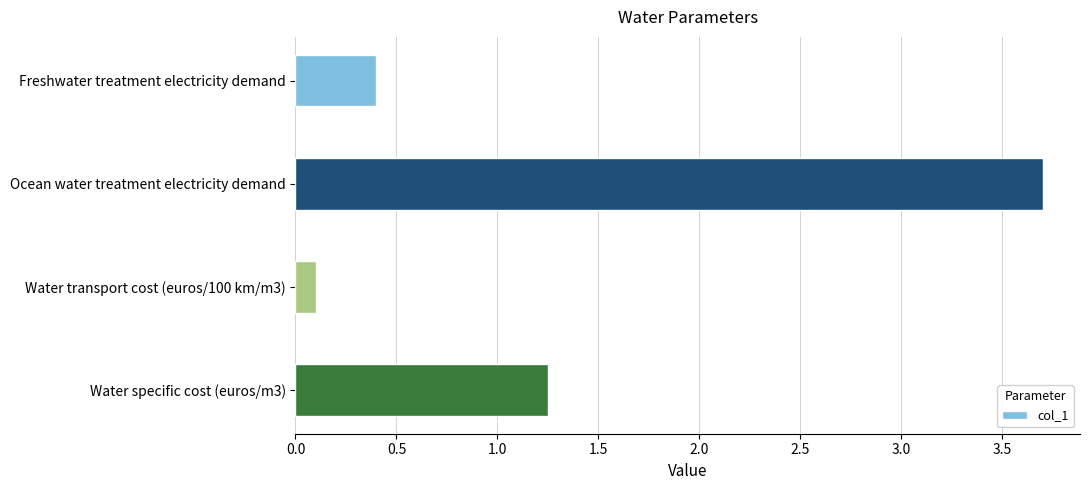

The chart shows a value of 0.4 at Water specific cost (euros/m3). True or false?

False